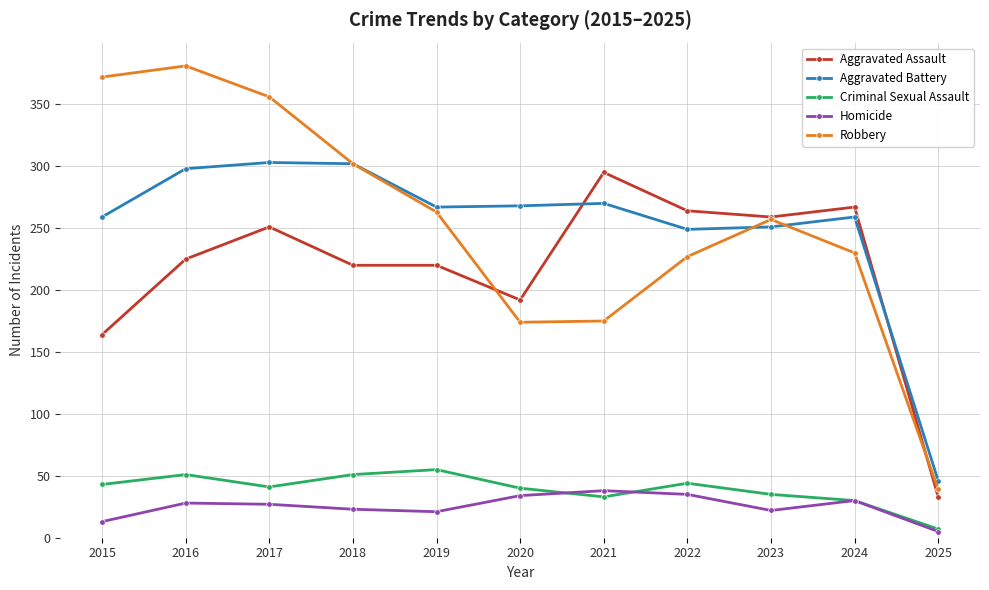

True or false: Robbery has a value of 140 at 2024.

False